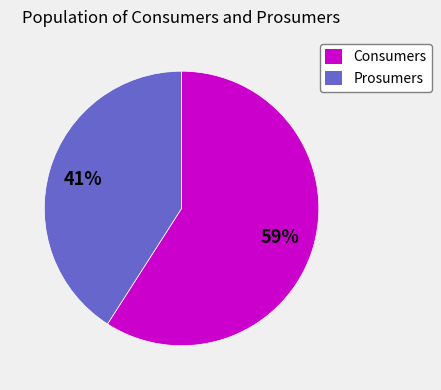

Which has a higher value, Prosumers or Consumers?

Consumers